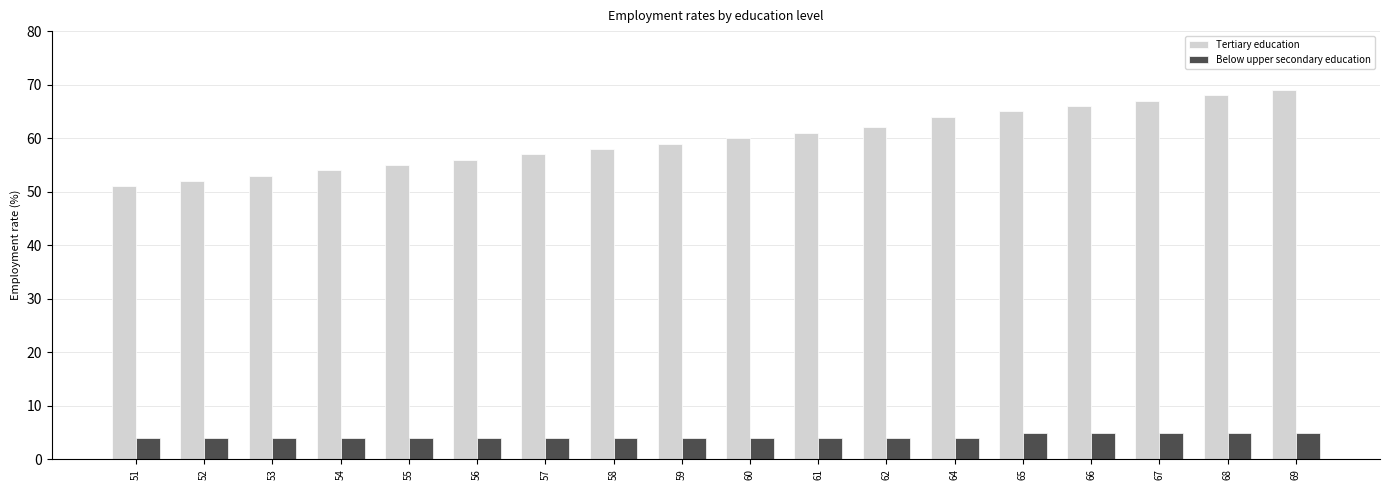

What is the minimum value for Below upper secondary education?

4